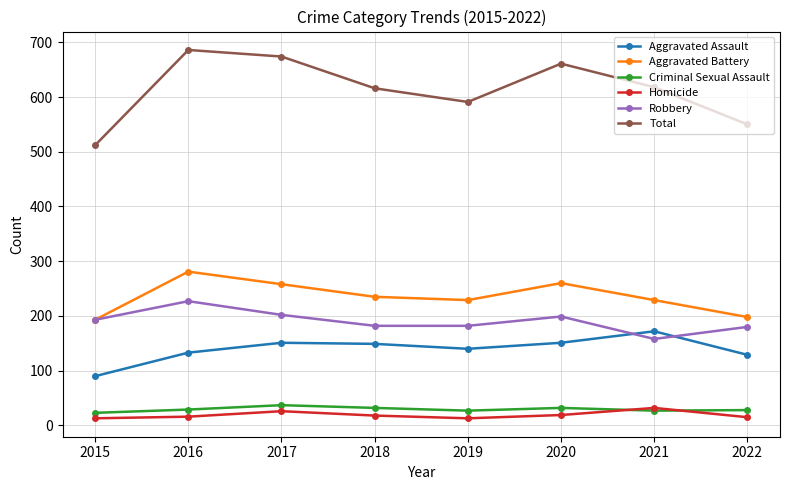

What is the sum of all Homicide values?

152